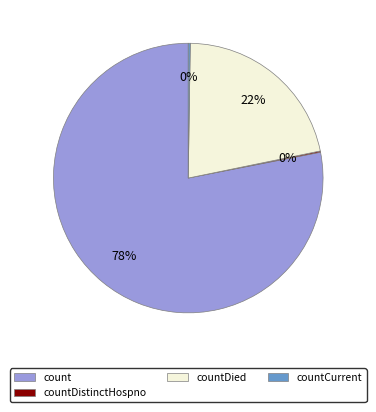

True or false: count accounts for 78% of the total.

True